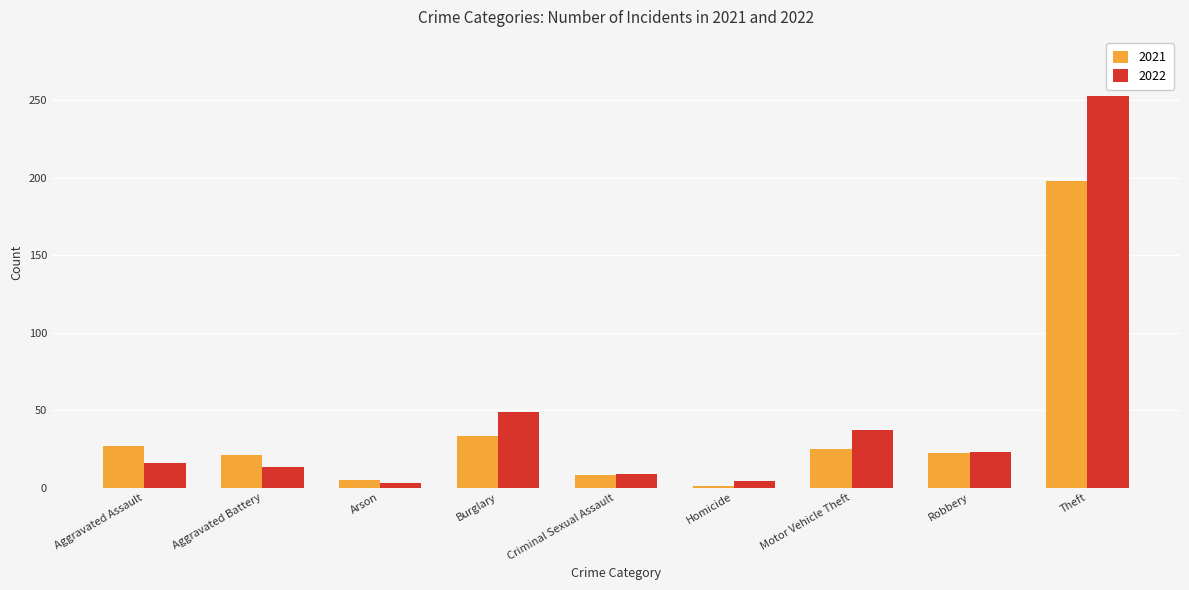

What value does the 2021 series have at Theft, to the nearest 50?

200